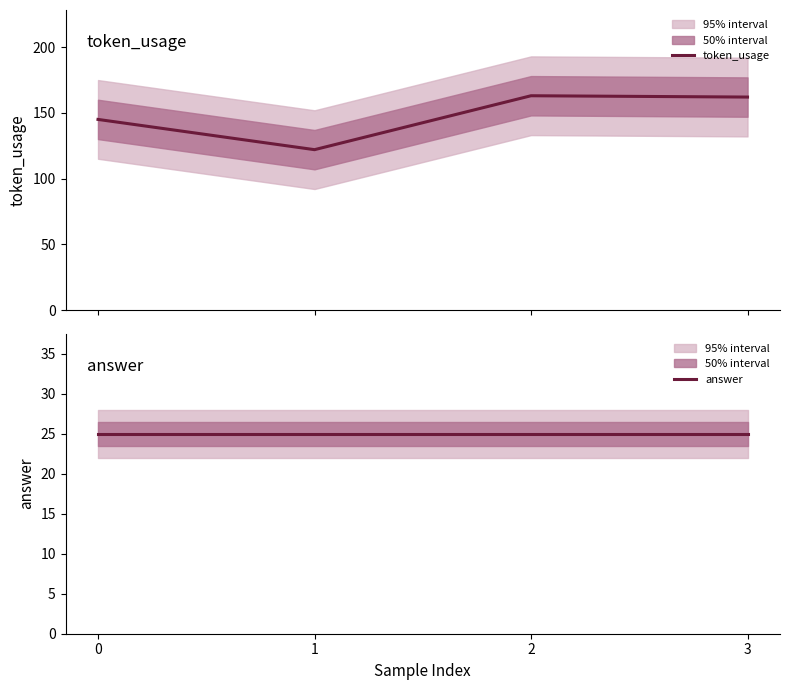

Between 3 and 0, which is larger?

3